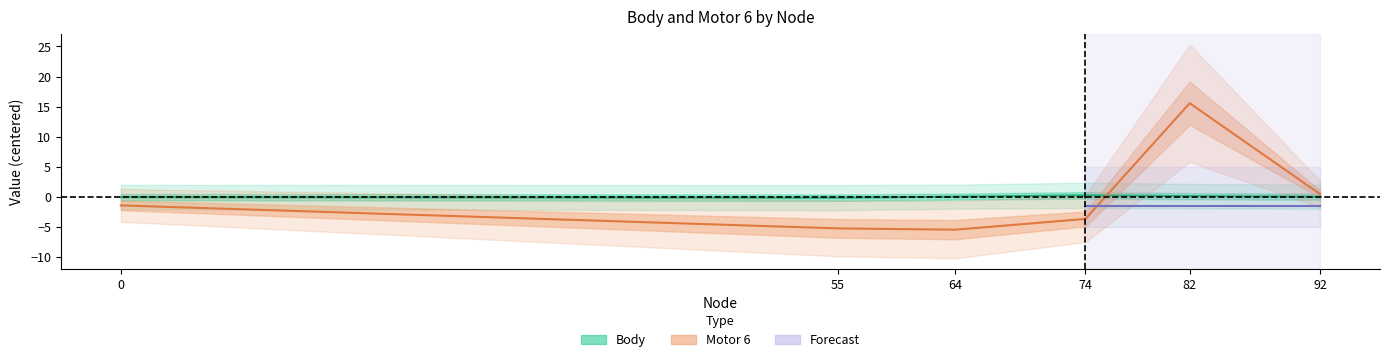

Rank the categories by Body value from lowest to highest.

55, 0, 92, 64, 82, 74